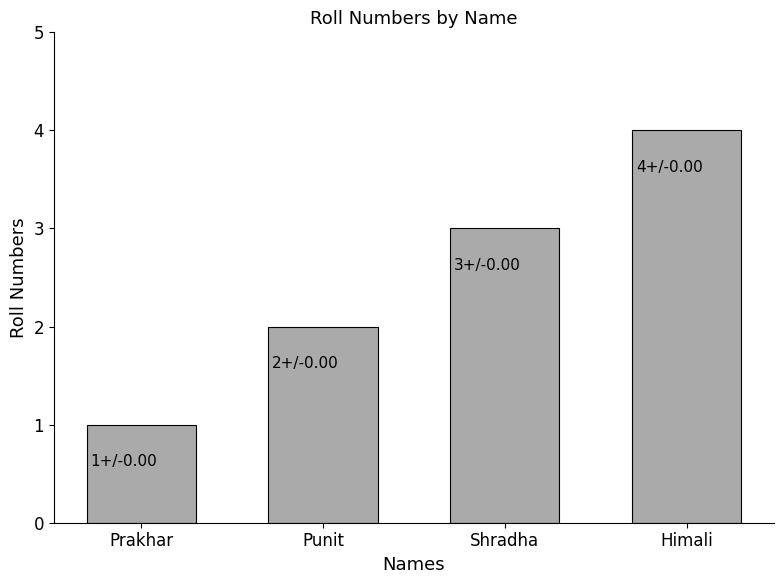

Which category has the lowest value across all series?

Prakhar